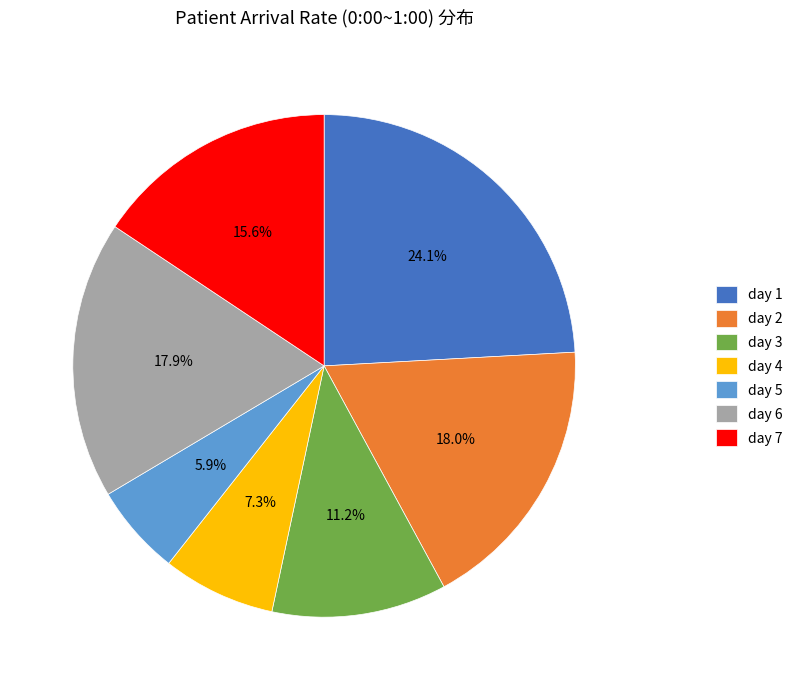

What is the smallest slice in the pie chart?

day 5